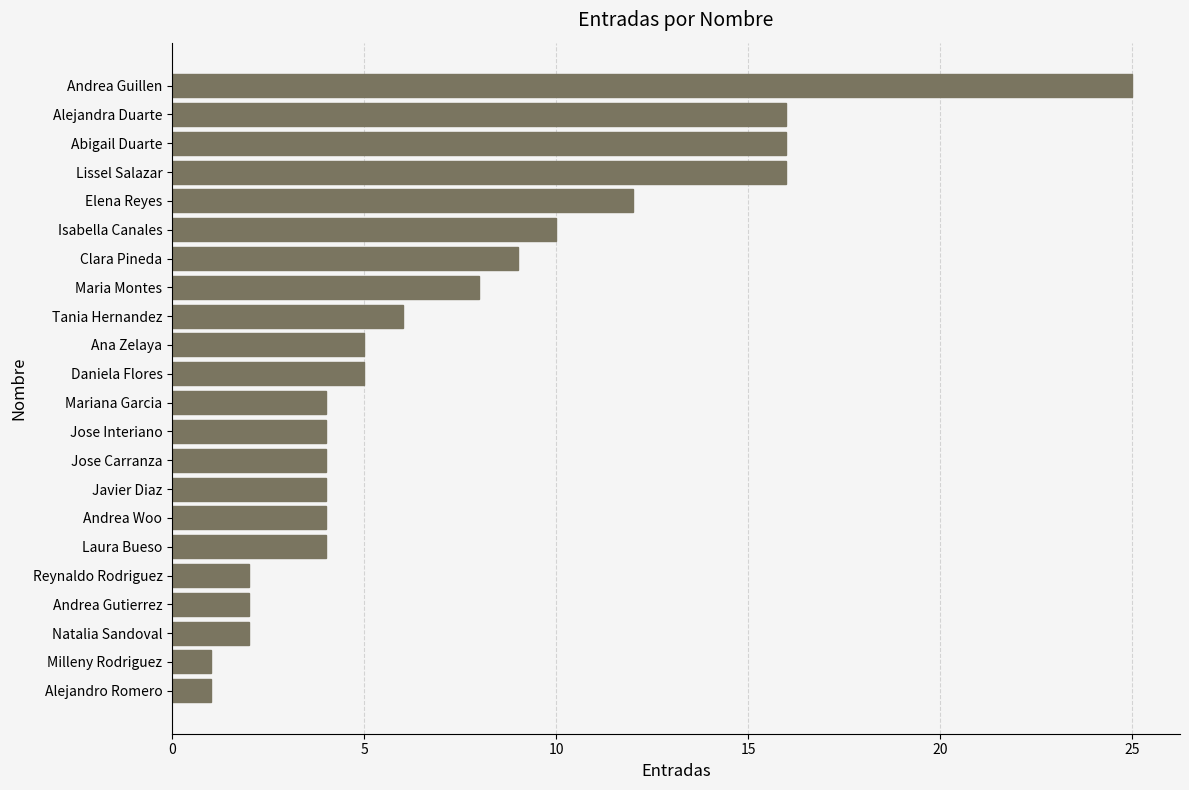

The chart shows a value of 4 at Mariana Garcia. True or false?

True